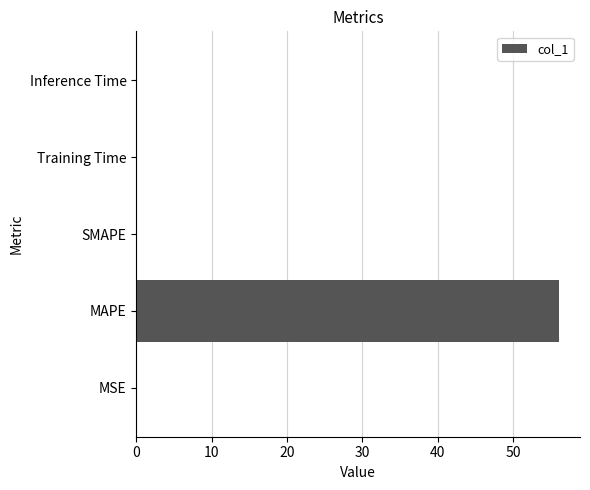

Are the bars horizontal?

Yes